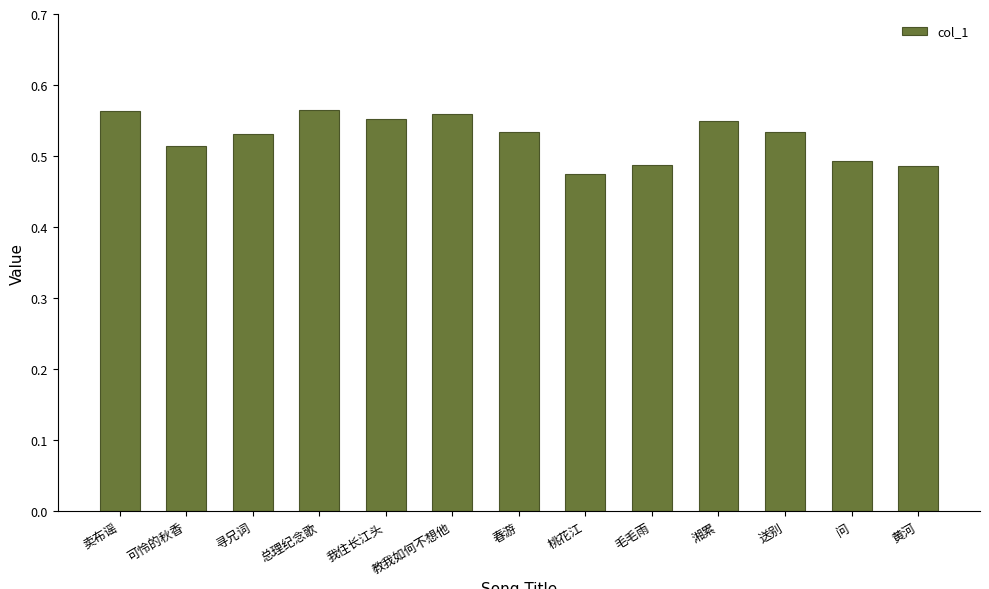

Count the values in the range 0 to 1.

13